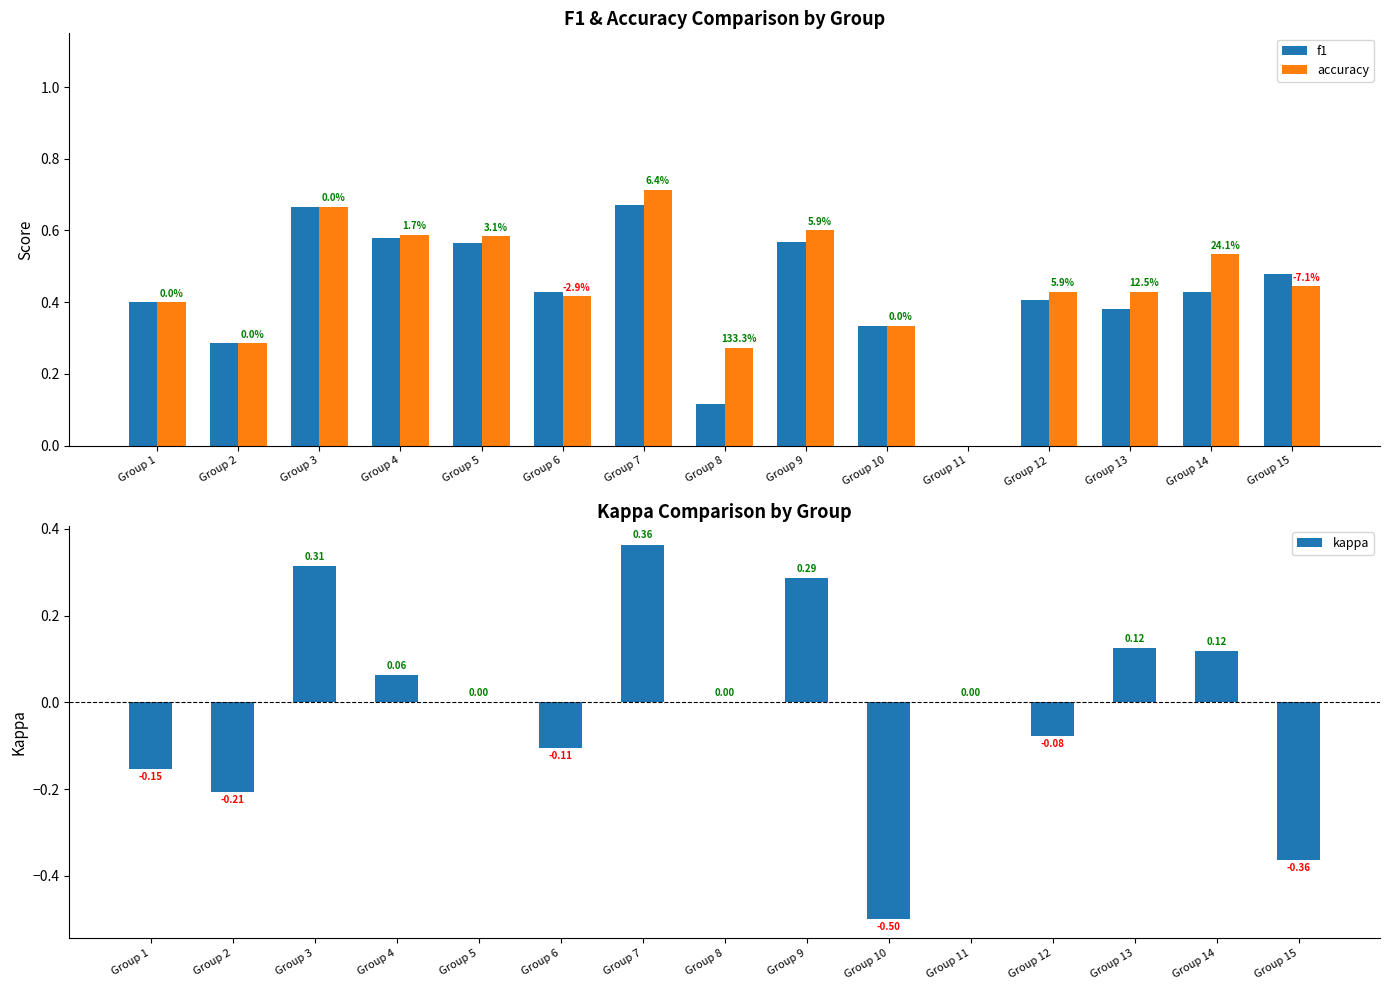

At which category is the sum across all series the highest?

Group 7